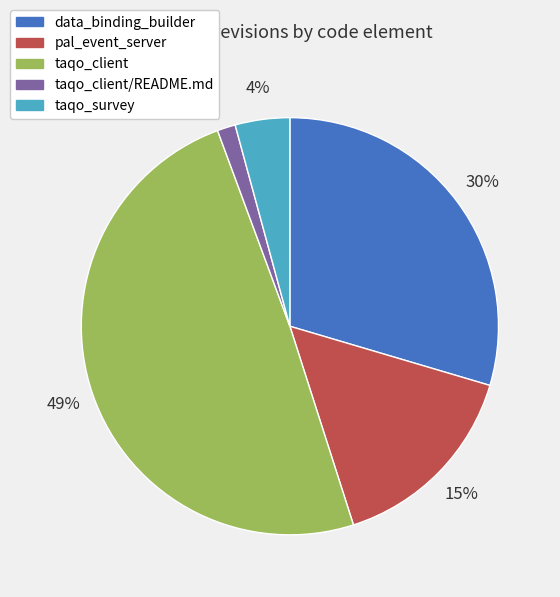

Rank the categories by value from lowest to highest.

taqo_client/README.md, taqo_survey, pal_event_server, data_binding_builder, taqo_client